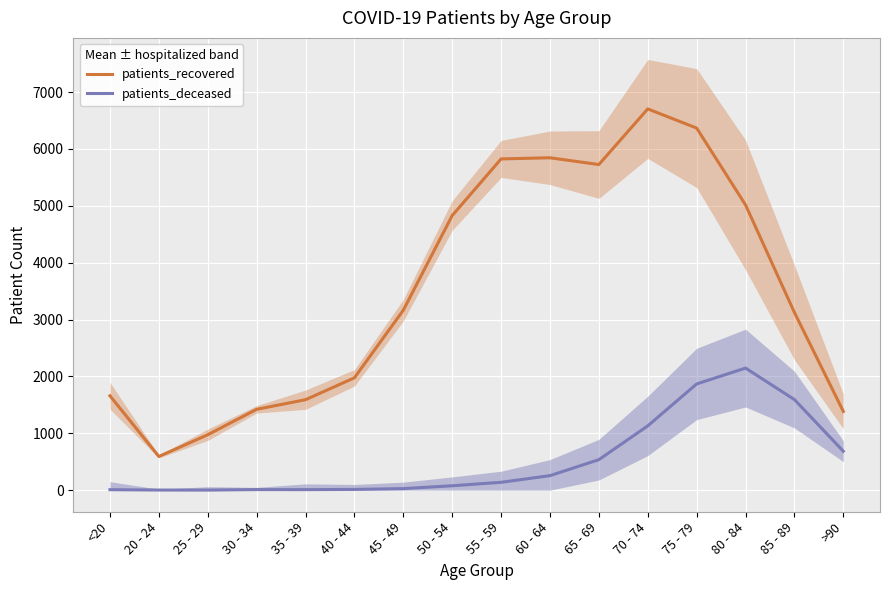

The patients_deceased series shows 2656 at 75 - 79. True or false?

False